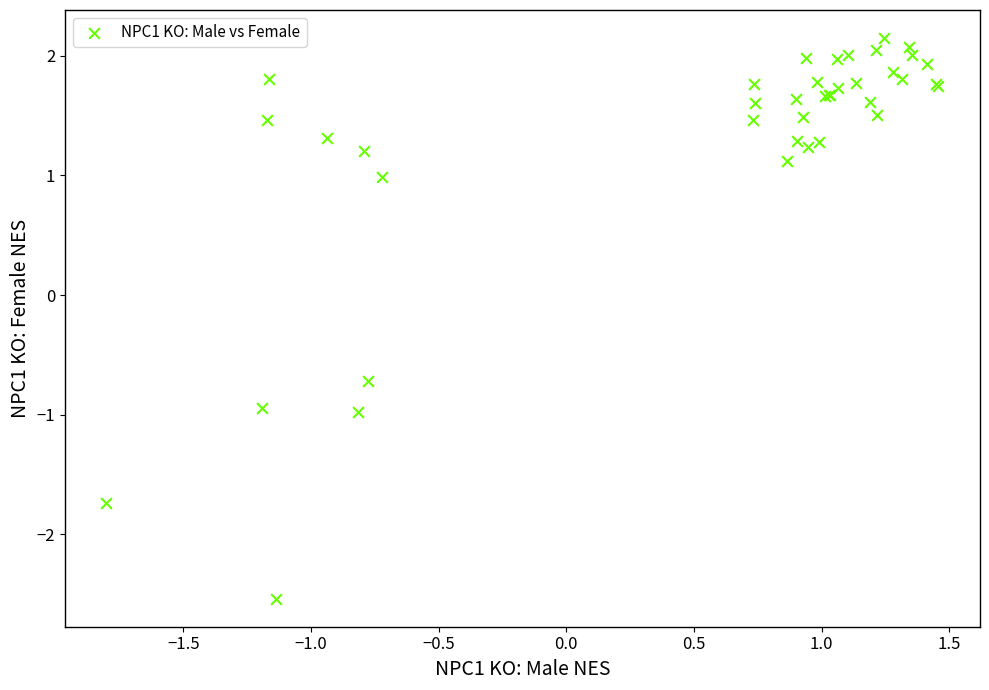

What Y value in the scatter plot is closest to 0?

-0.7